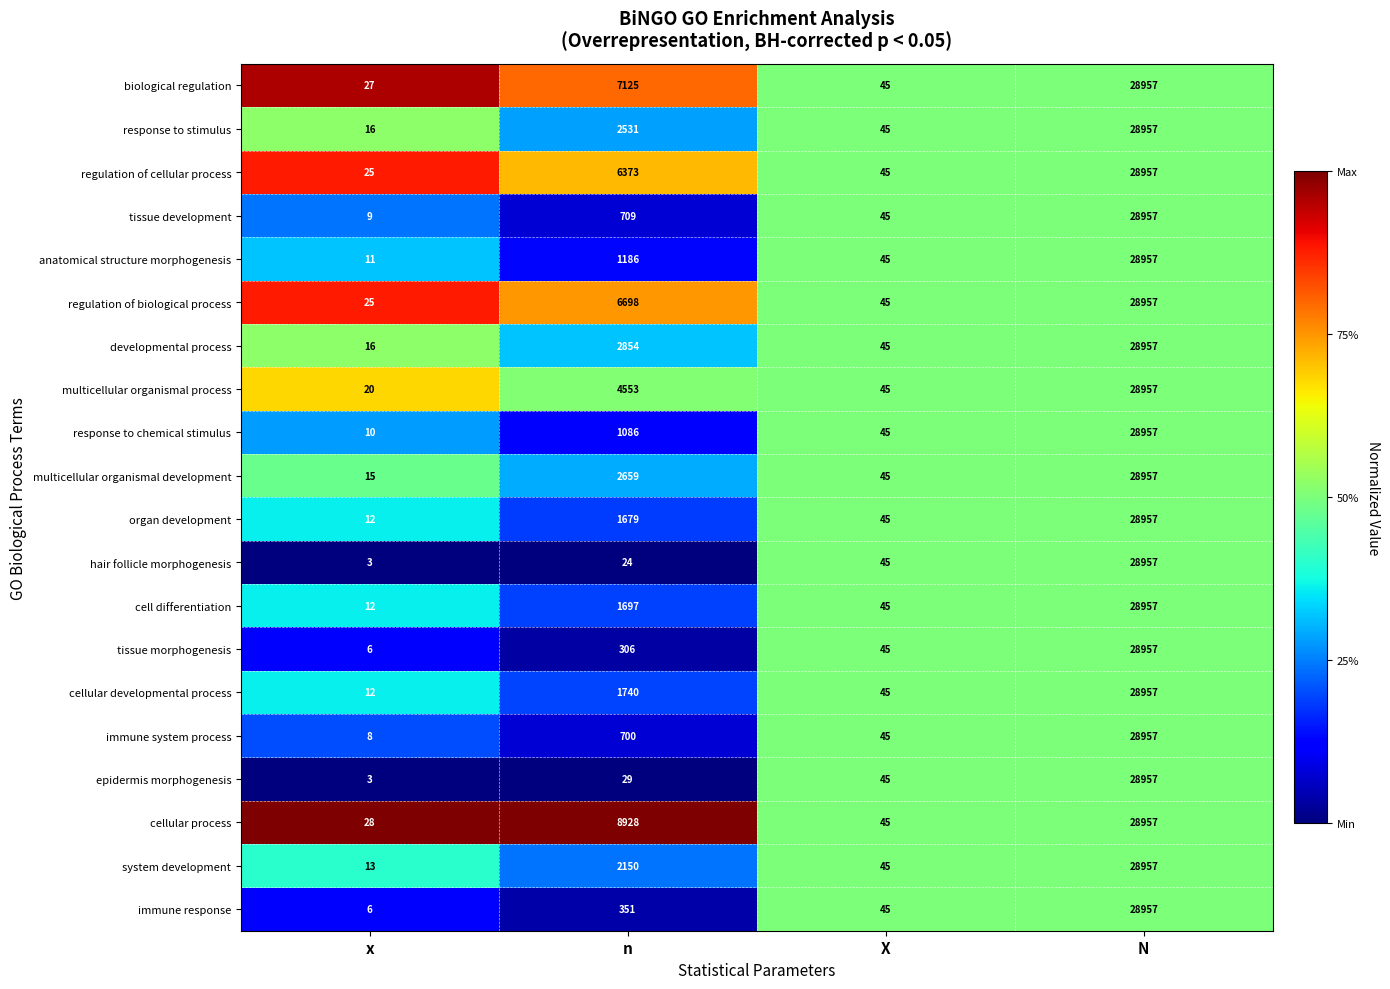

What value does the cellular process series have at x?

28